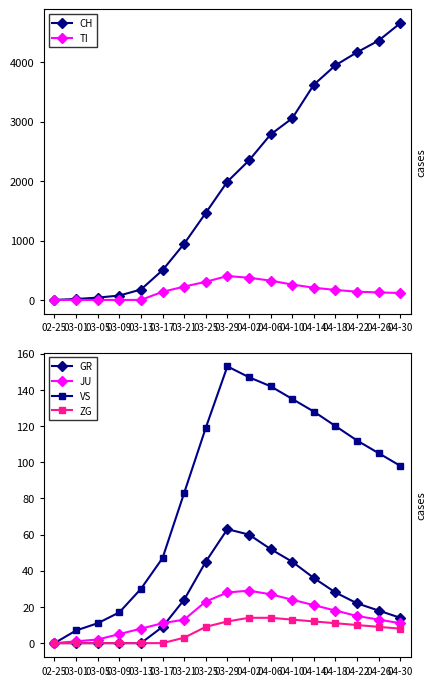

Is the value of JU at 04-10 greater than the value of GR at 04-26?

Yes